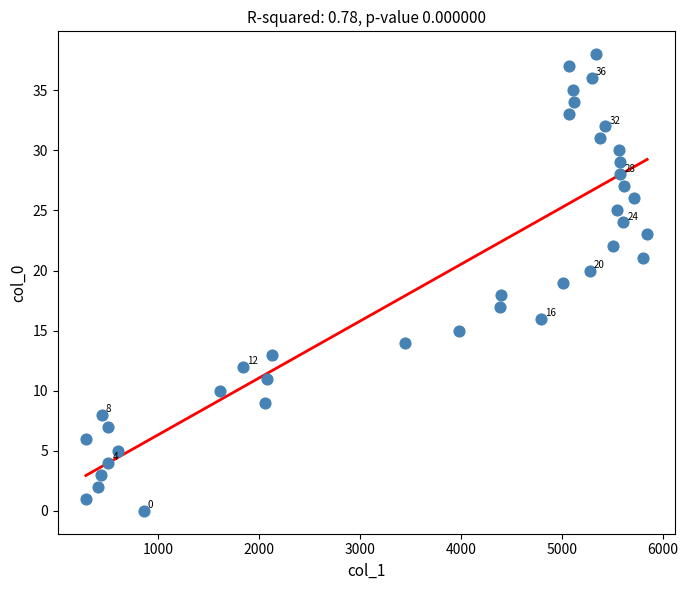

What is the range of Y values (max minus min)?

38